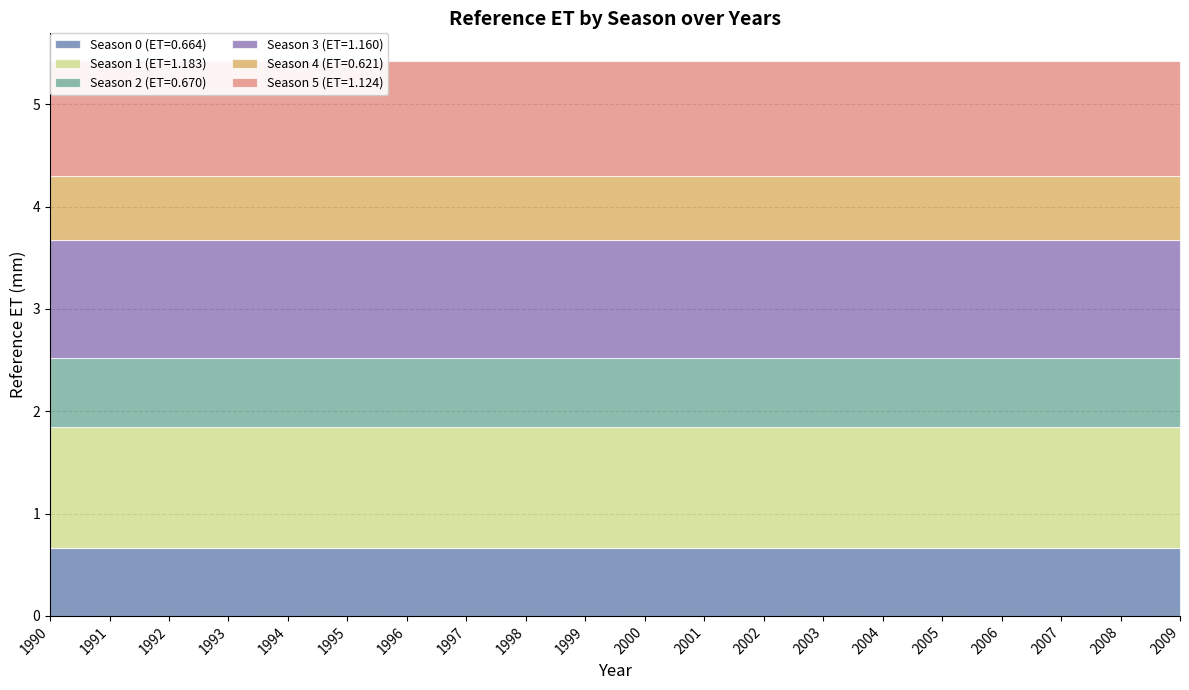

What are all the series names shown in the legend?

Season 0 (ET=0.664), Season 1 (ET=1.183), Season 2 (ET=0.670), Season 3 (ET=1.160), Season 4 (ET=0.621), Season 5 (ET=1.124)